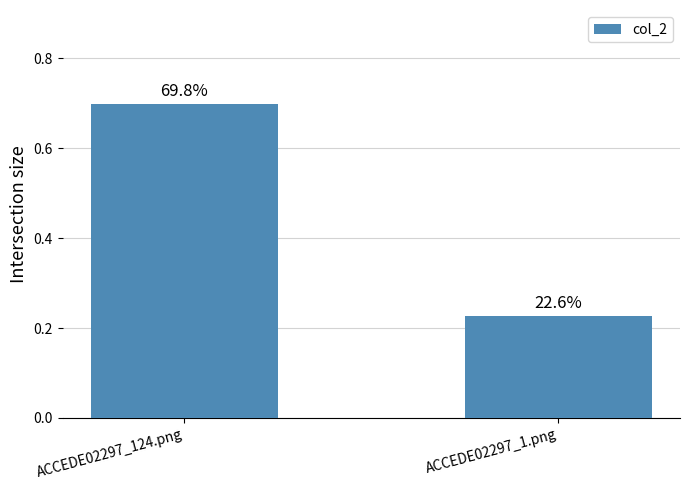

Rank the categories by value from highest to lowest.

ACCEDE02297_124.png, ACCEDE02297_1.png